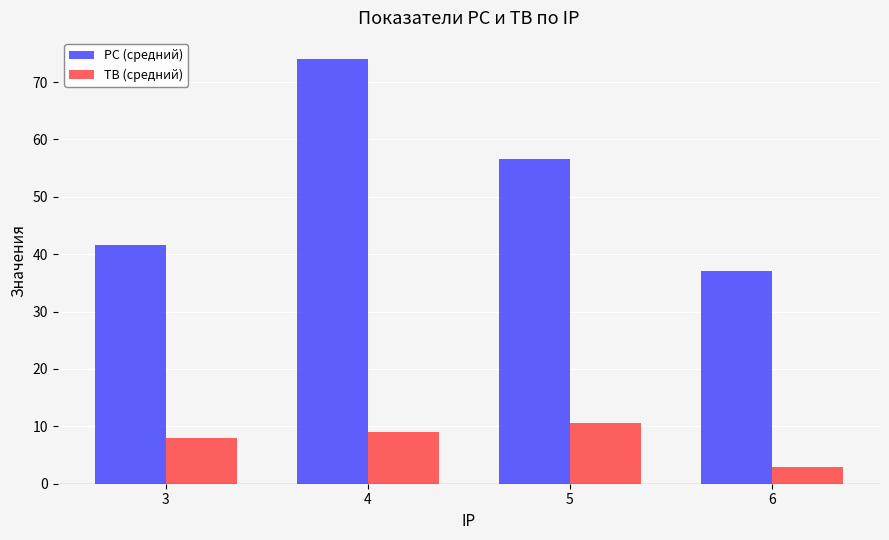

What are all the series names shown in the legend?

PC (средний), TB (средний)